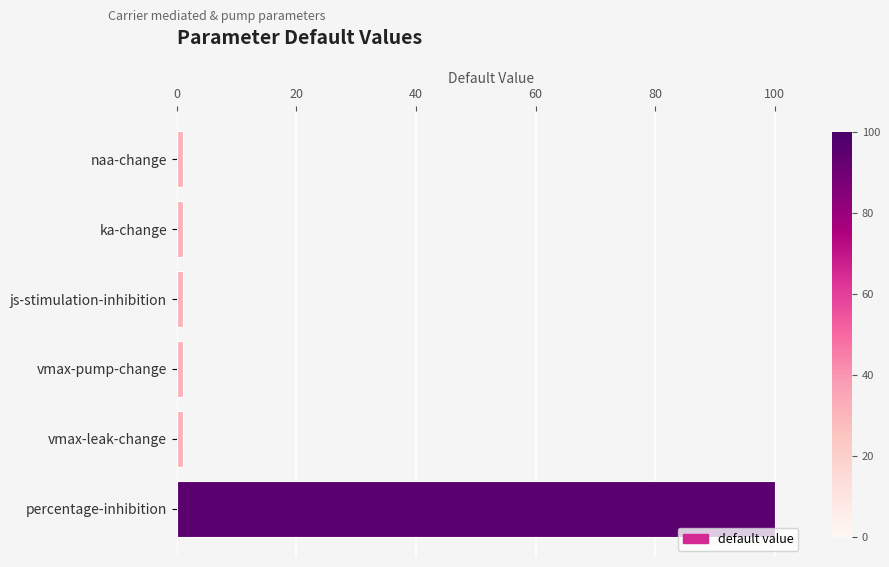

What is the difference between the maximum and second lowest values?

99